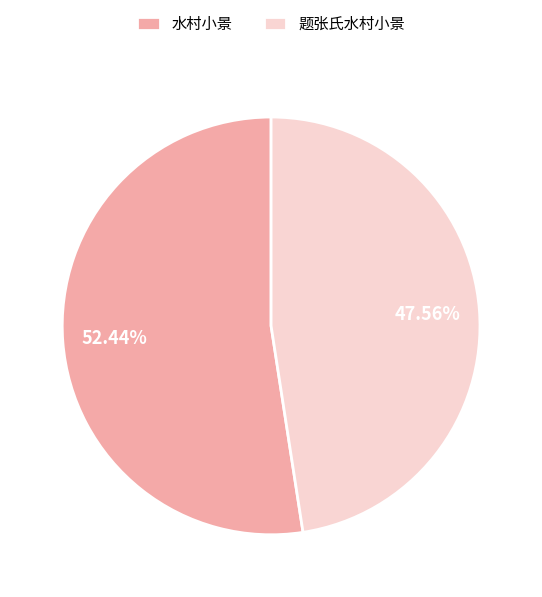

What is the ratio of the value at 水村小景 to the value at 题张氏水村小景?

1.1